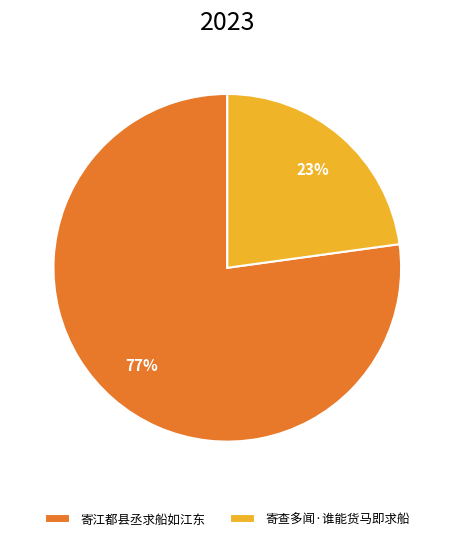

What is the ratio of the value at 寄查多闻·谁能货马即求船 to the value at 寄江都县丞求船如江东?

0.3